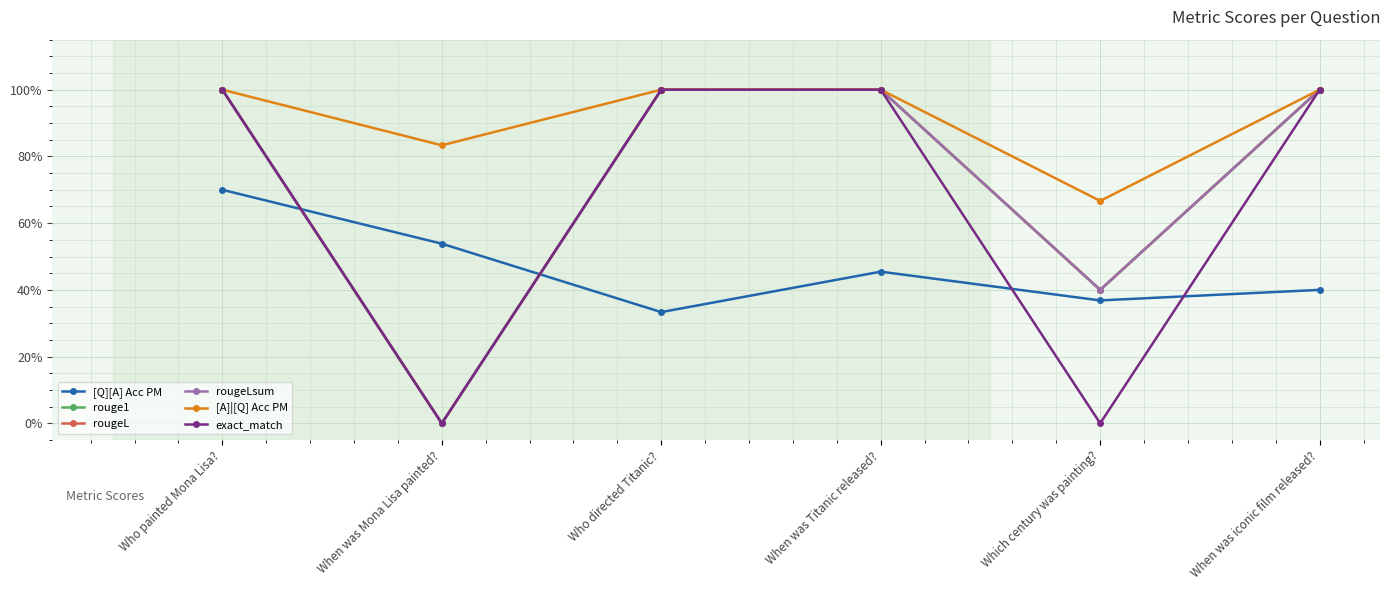

Which series has the largest range (max minus min)?

rouge1